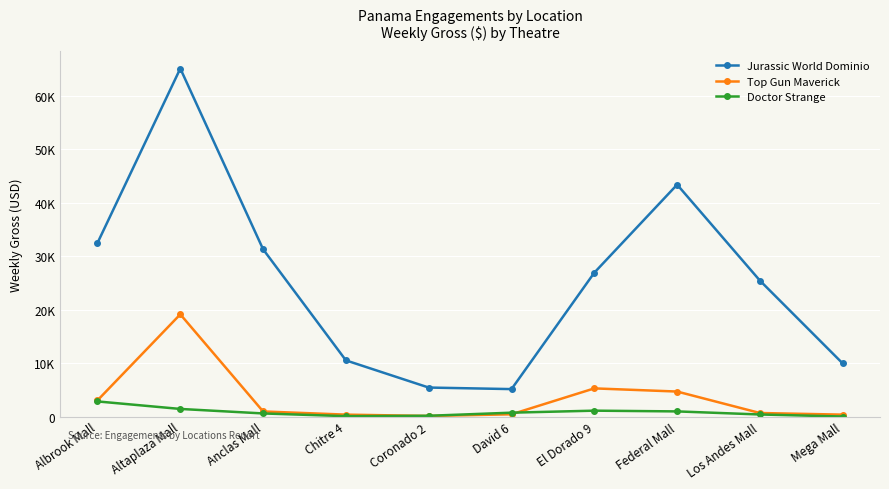

Which series has the largest total across all categories?

Jurassic World Dominio